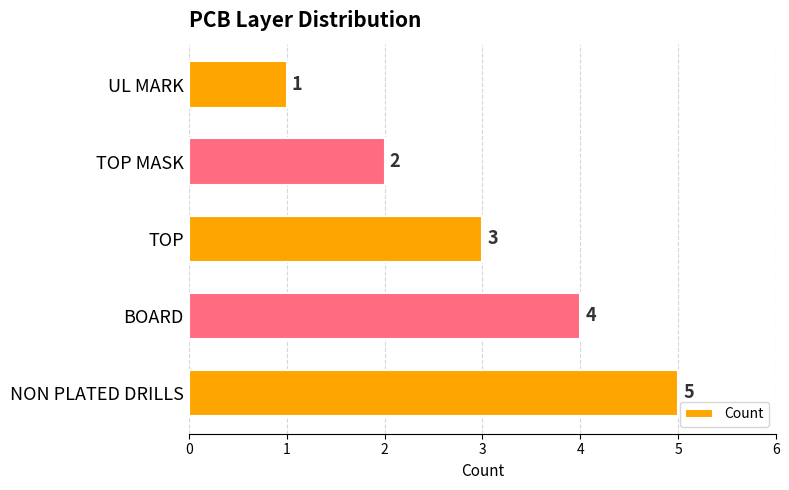

At which label is the value closest to 3?

TOP